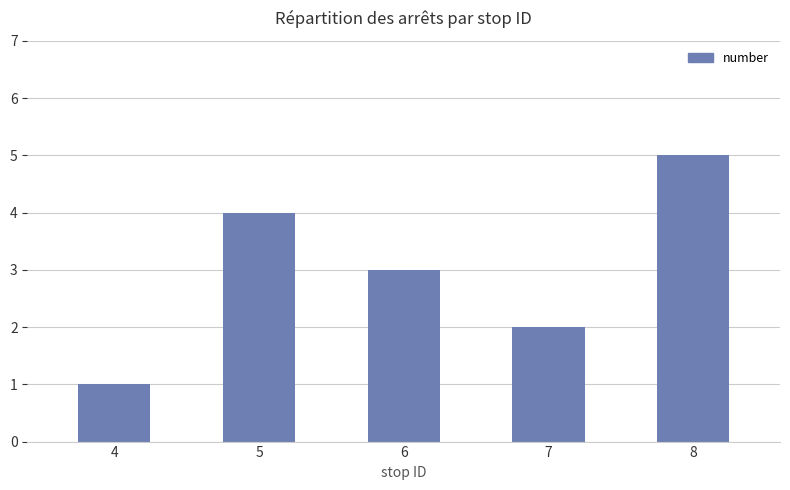

Reading left to right, transcribe all the data shown in this chart.

4=1	5=4	6=3	7=2	8=5